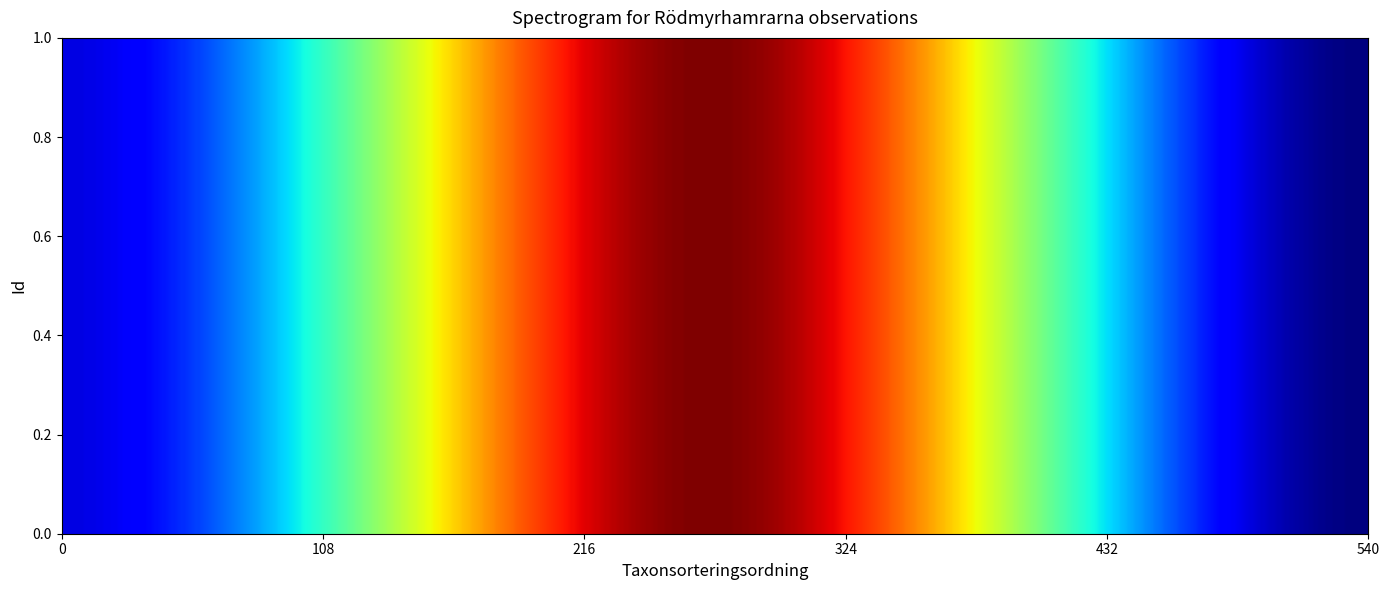

What is the average value of the 125570730 series?

2513457